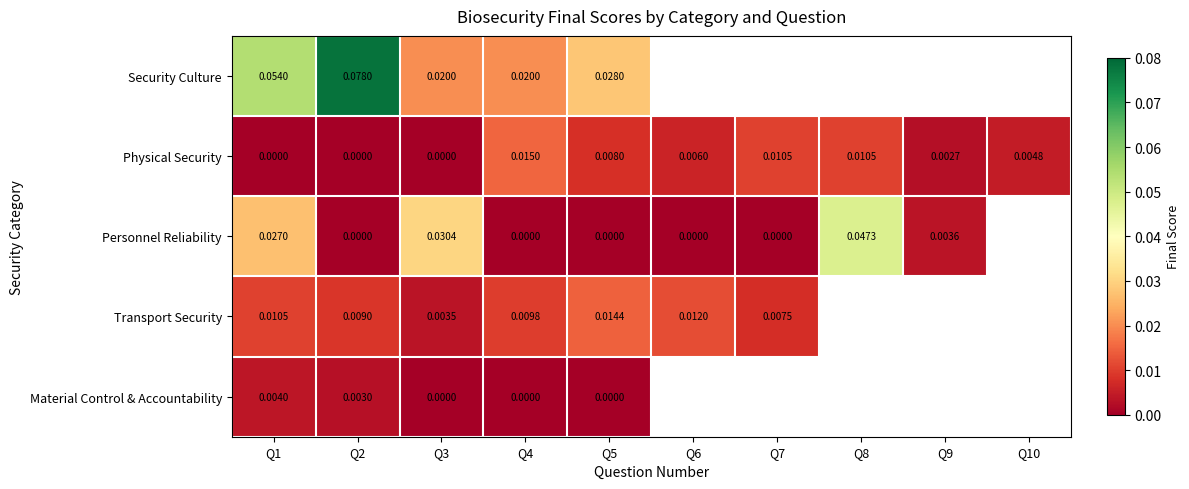

Is the value of Physical Security at Q5 greater than the value of Personnel Reliability at Q2?

Yes